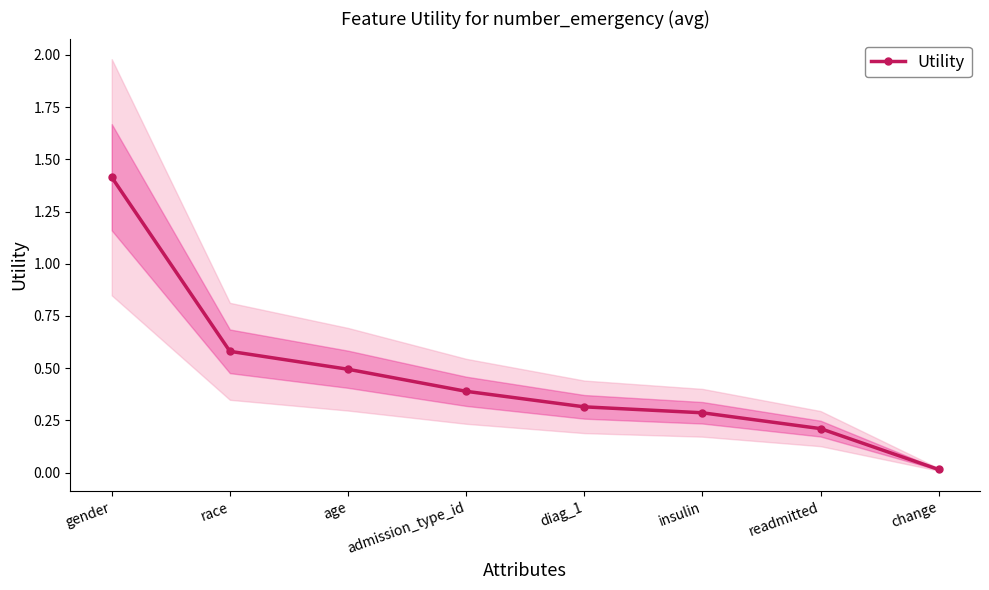

Does the chart have visible grid lines?

No